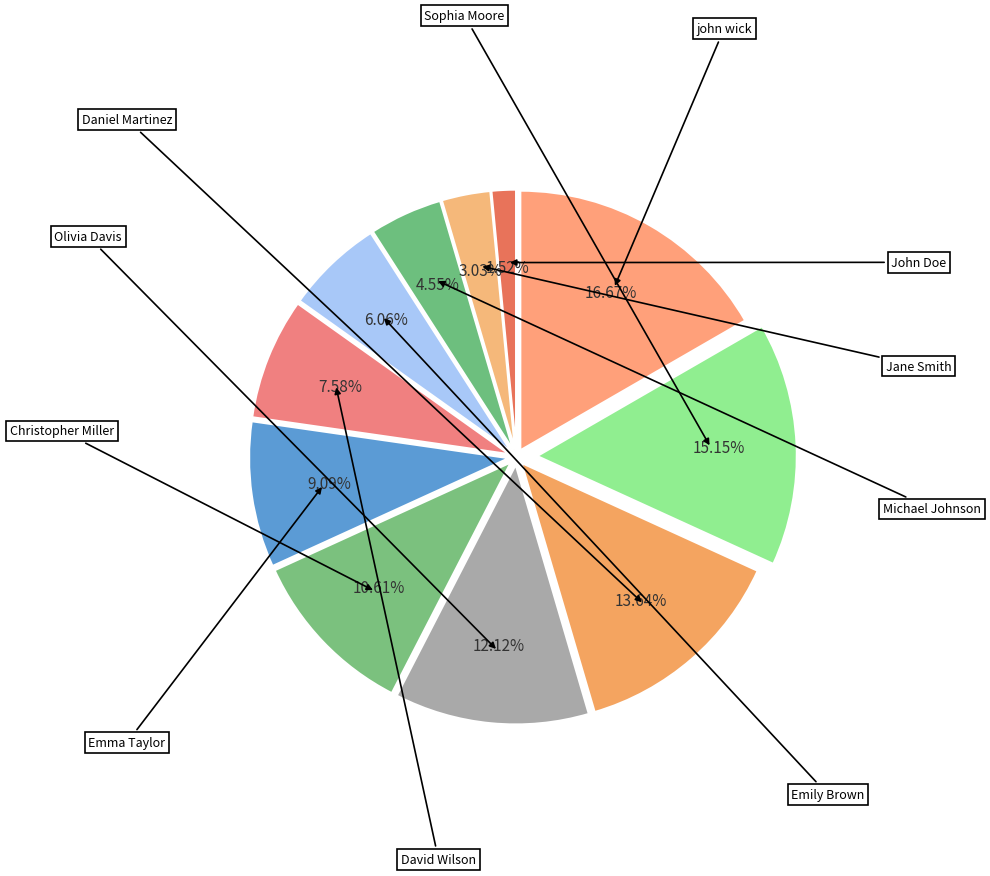

Does any single category account for the majority?

No